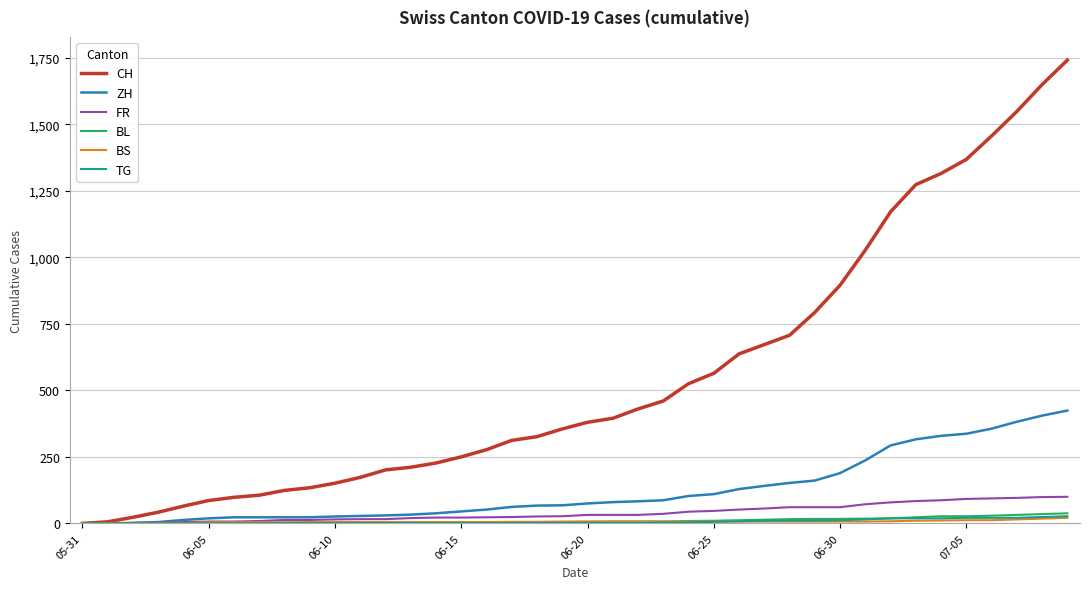

Which series has the largest total across all categories?

CH